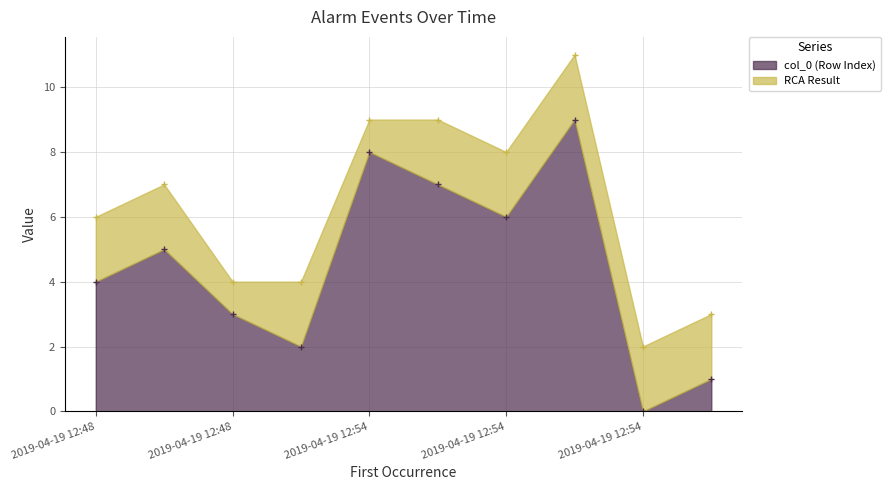

At which label does col_0 (Row Index) first exceed 5?

2019-04-19 12:54:36